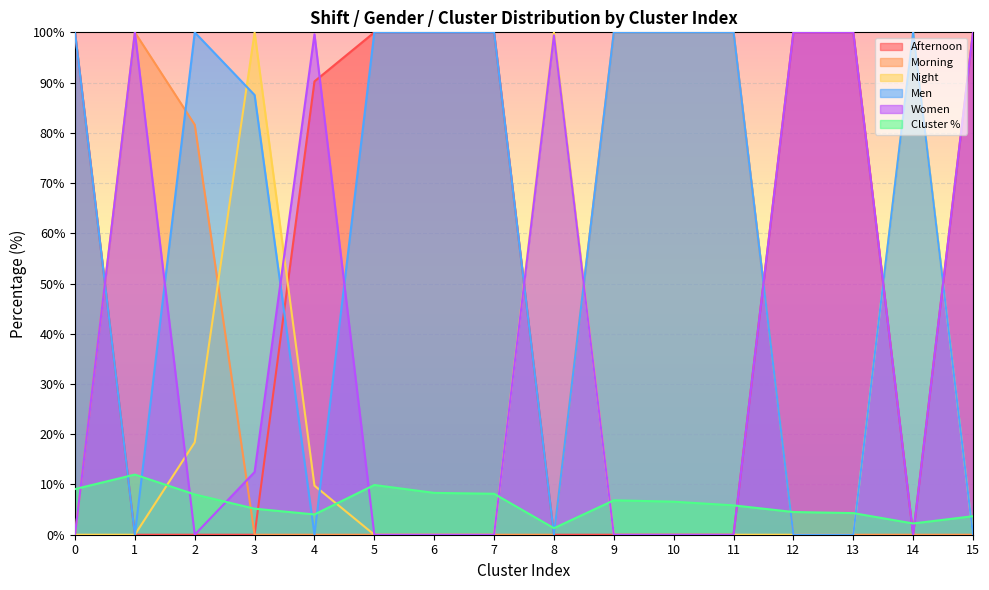

What is the difference between the maximum and second lowest values in the Cluster % series?

9.7